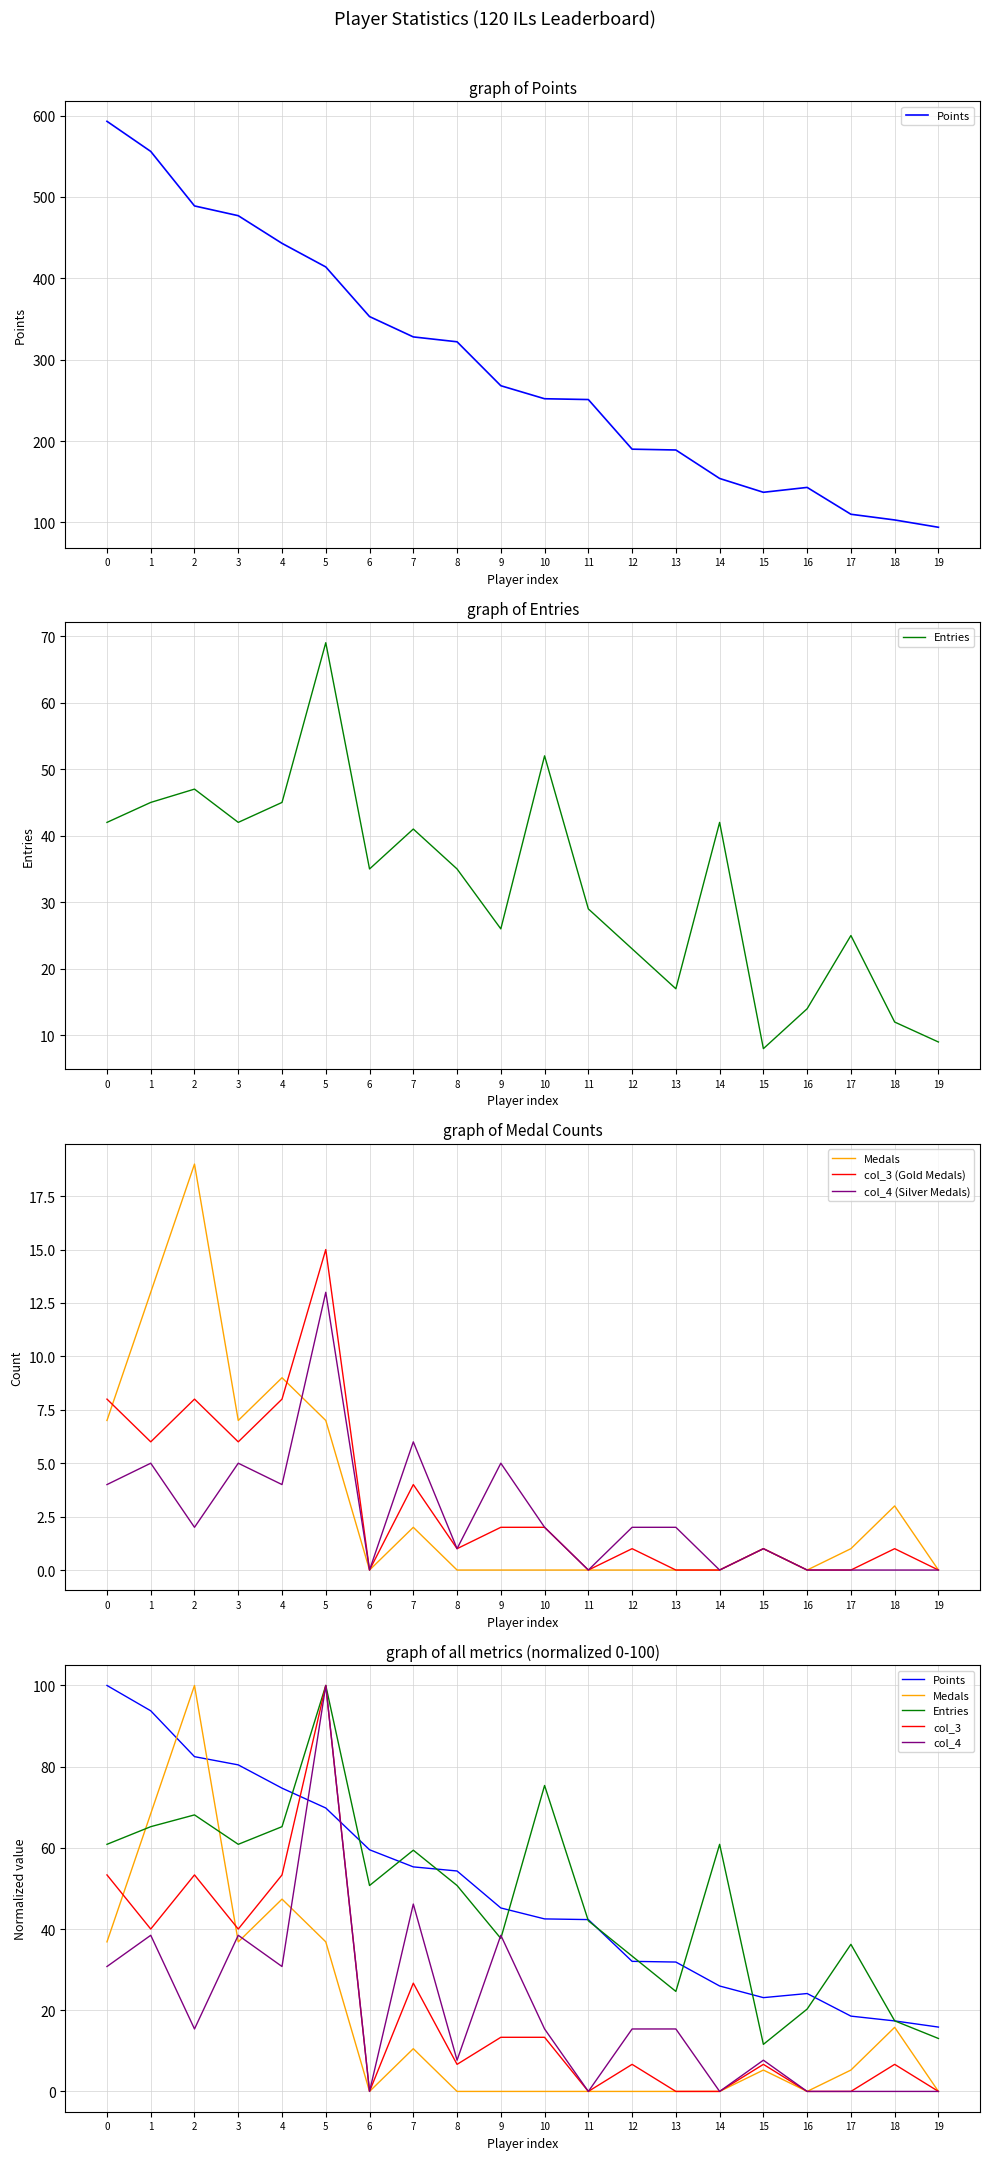

Which series has the largest range (max minus min)?

Points